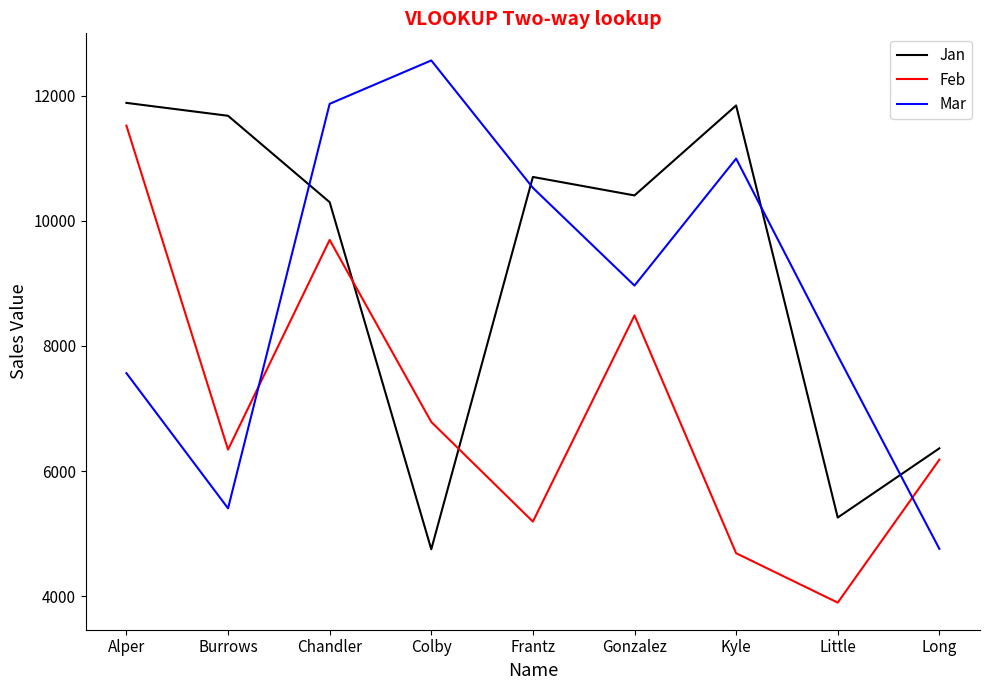

What is the sum of the Jan values at Frantz and Little?

15958